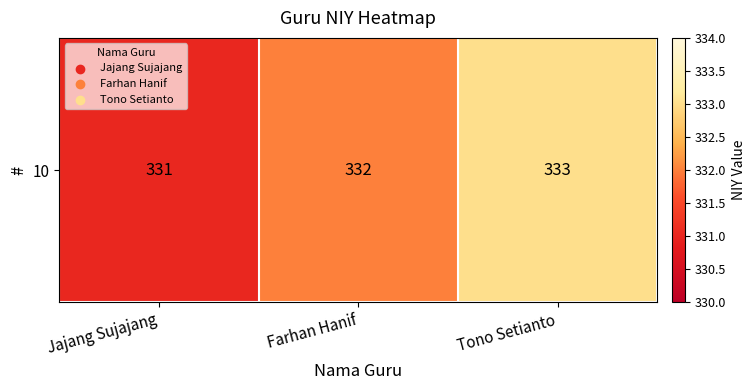

How many values are below 332?

1